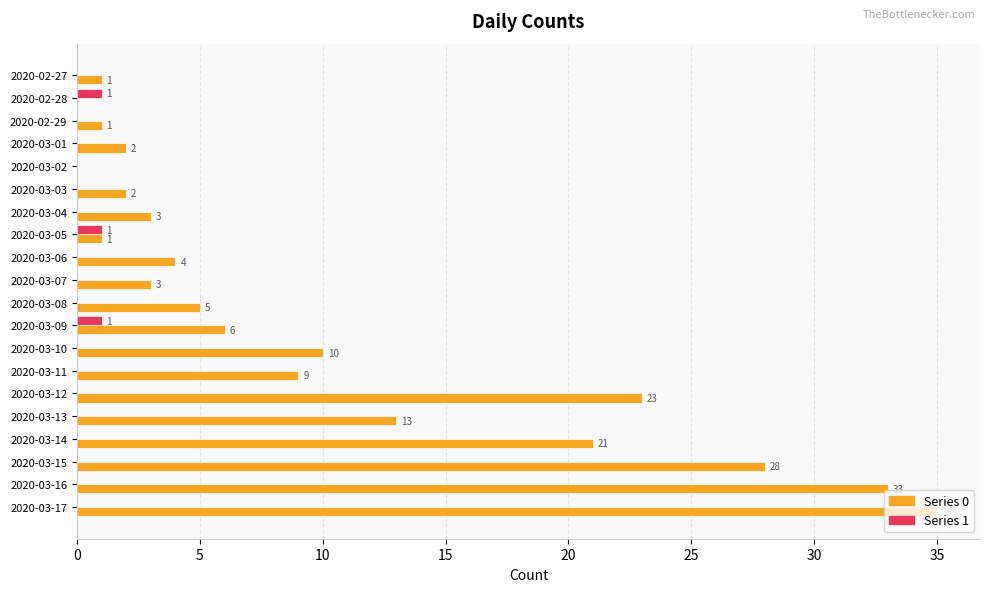

What is the maximum value shown in the chart?

35